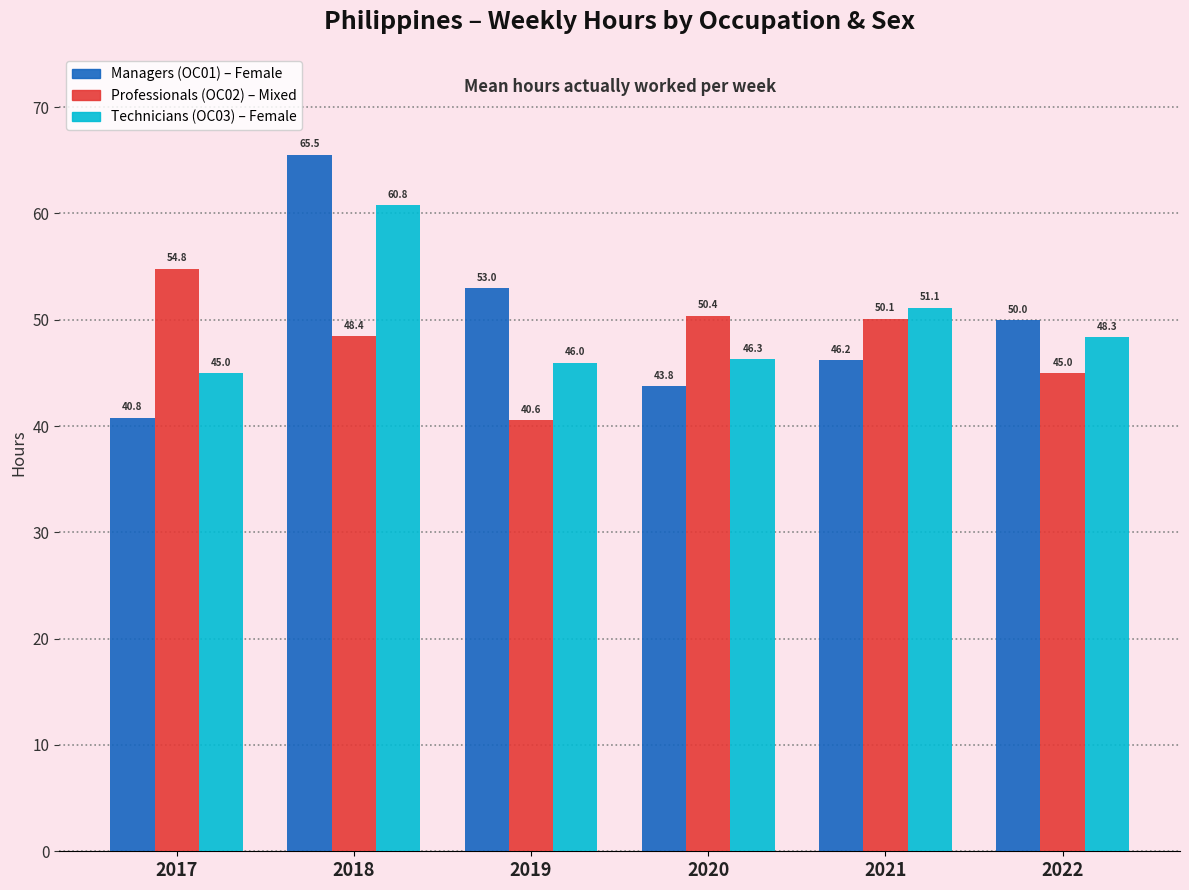

What is the difference between the highest and lowest values at 2019?

12.4